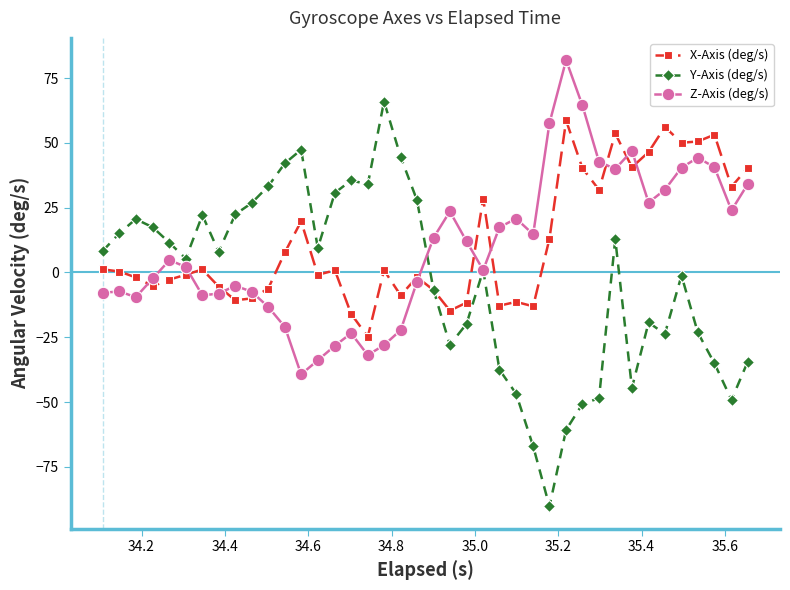

True or false: Y-Axis (deg/s) has more than 2 interior local peaks.

True